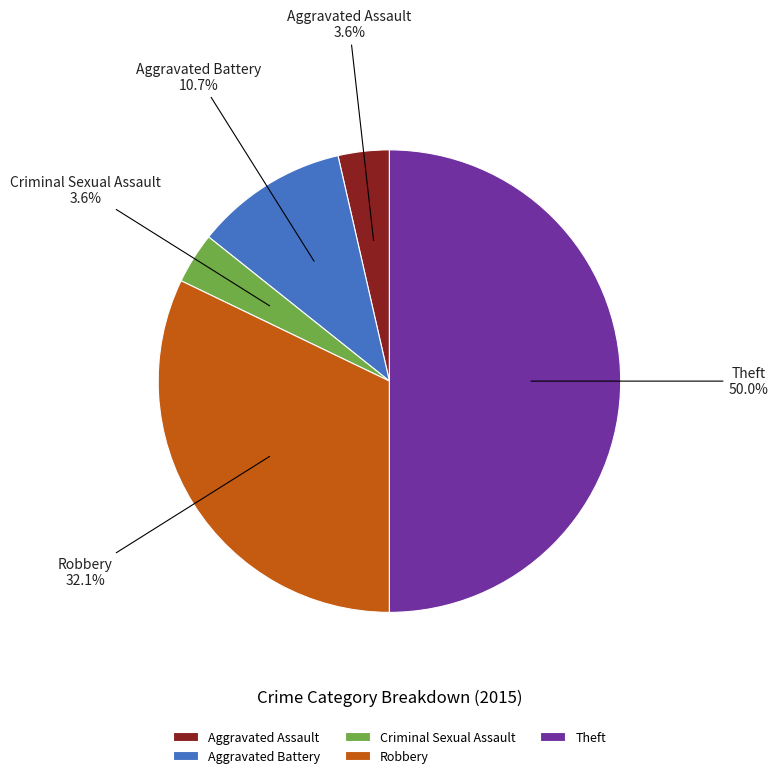

Count the number of slices in the pie.

5